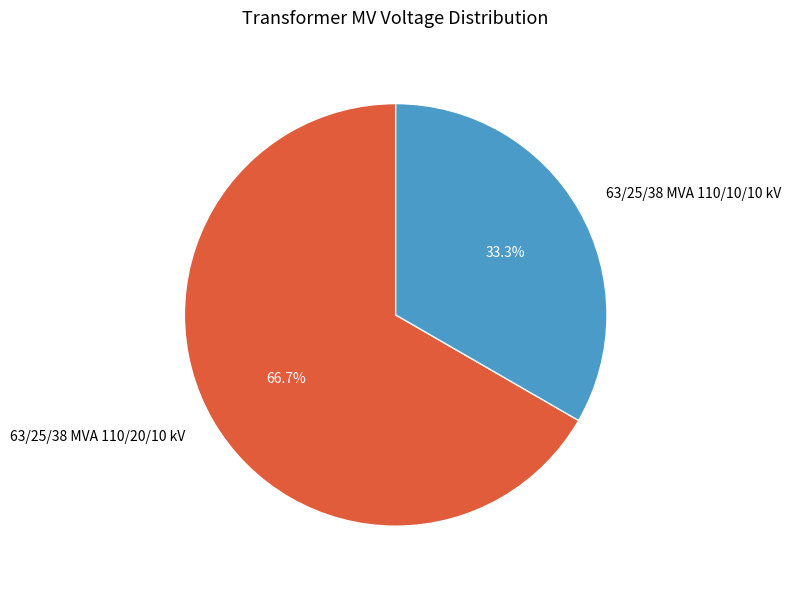

To the nearest percent, what percentage of the pie is 63/25/38 MVA 110/10/10 kV?

33%